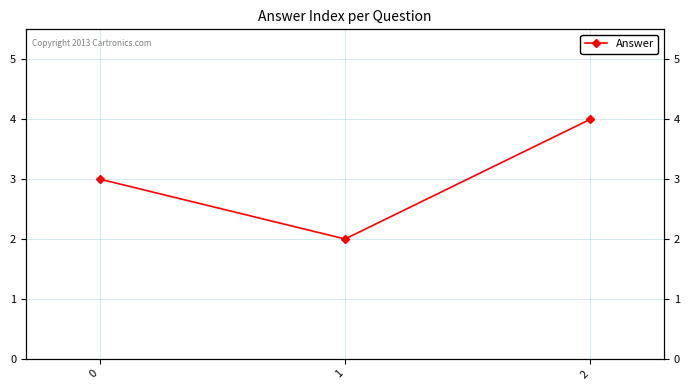

What is the average value?

3